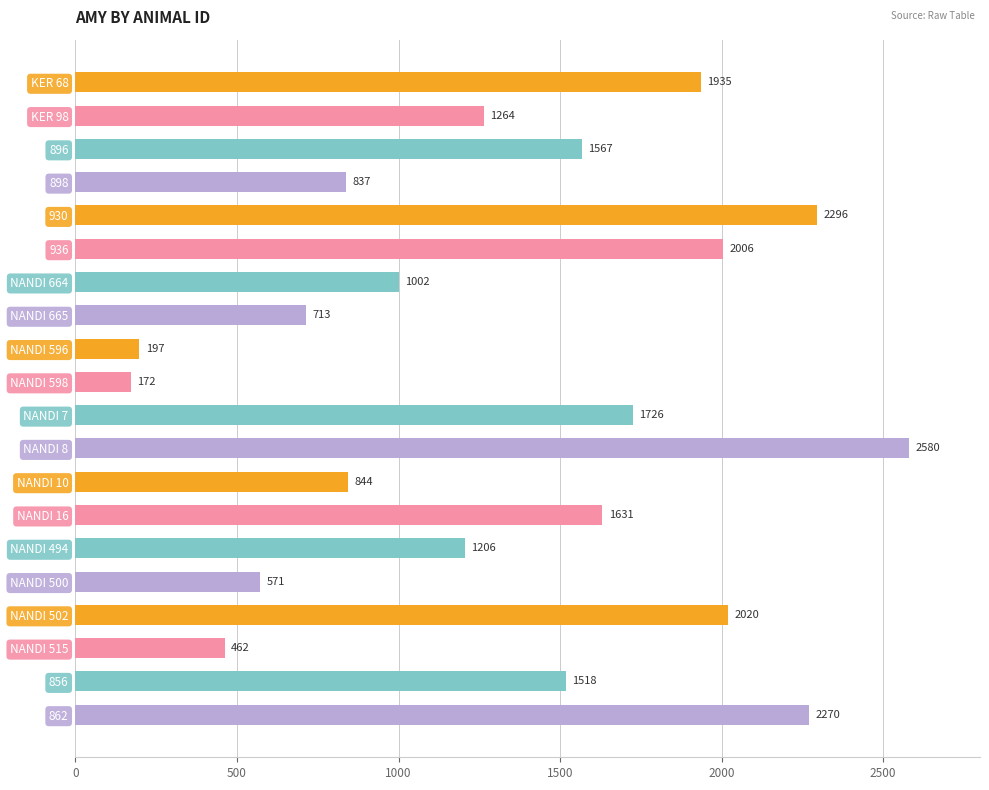

What is the label of the 2nd bar from the bottom?

856